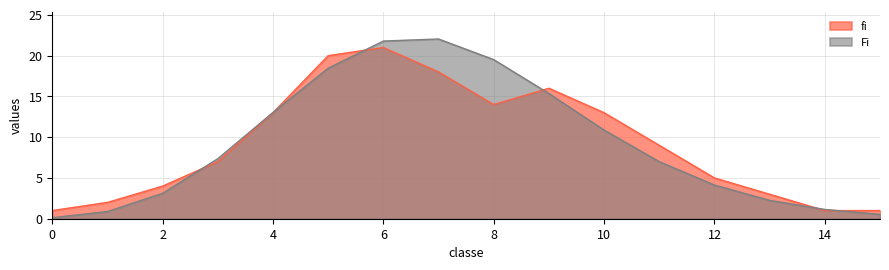

At which category is the sum across all series the highest?

6